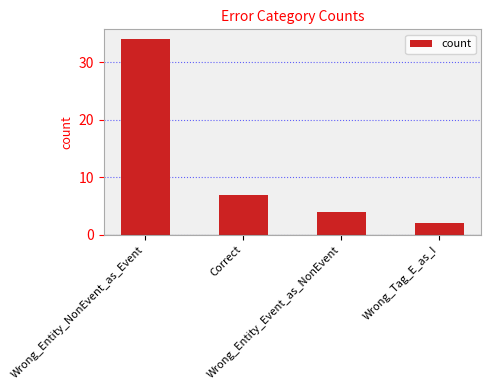

What is the difference between the second highest and minimum values?

5